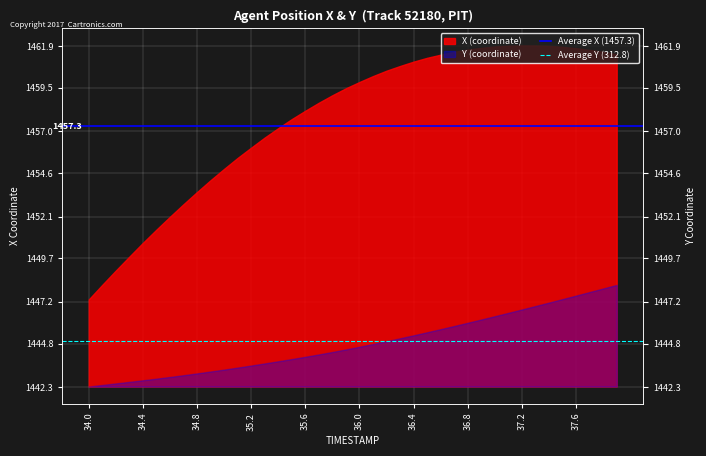

Which label corresponds to the smallest value in the chart?

34.0